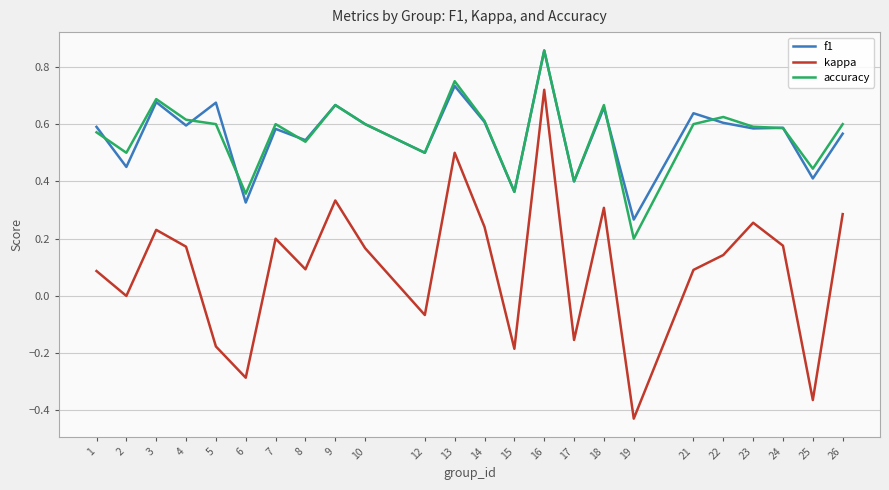

True or false: accuracy and f1 intersect in this chart.

True